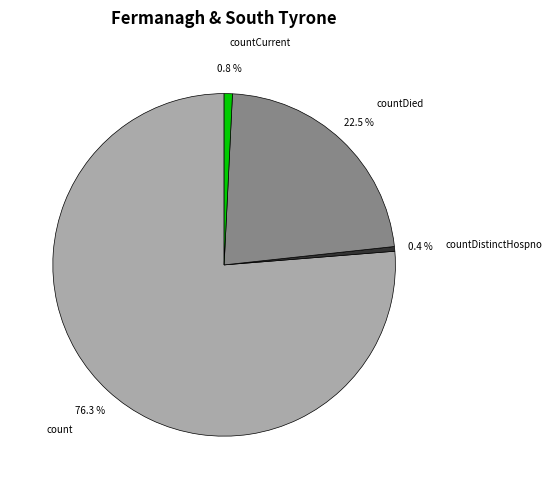

How much of the chart is everything except count?

23.7%